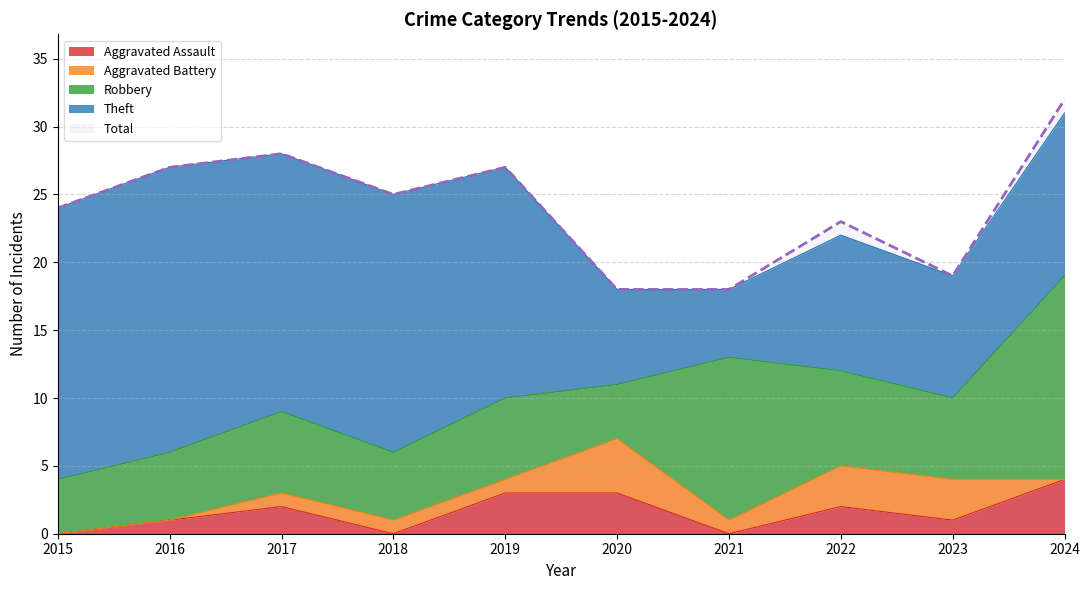

True or false: Robbery has more than 0 interior local peaks.

True